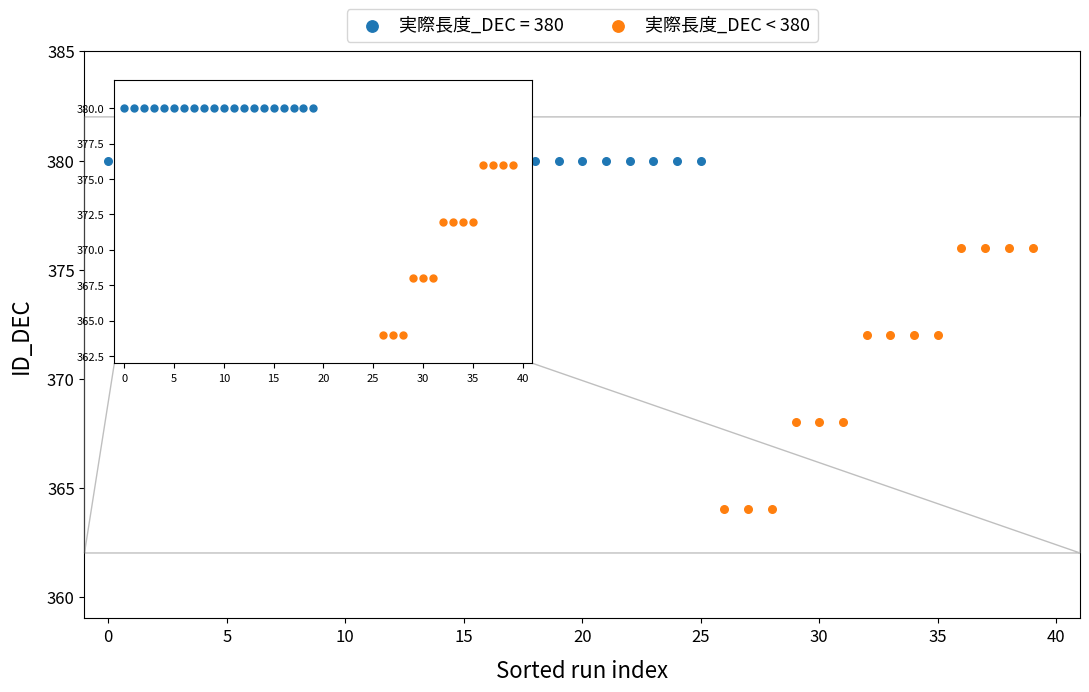

Which series contains the highest Y value?

実際長度_DEC = 380